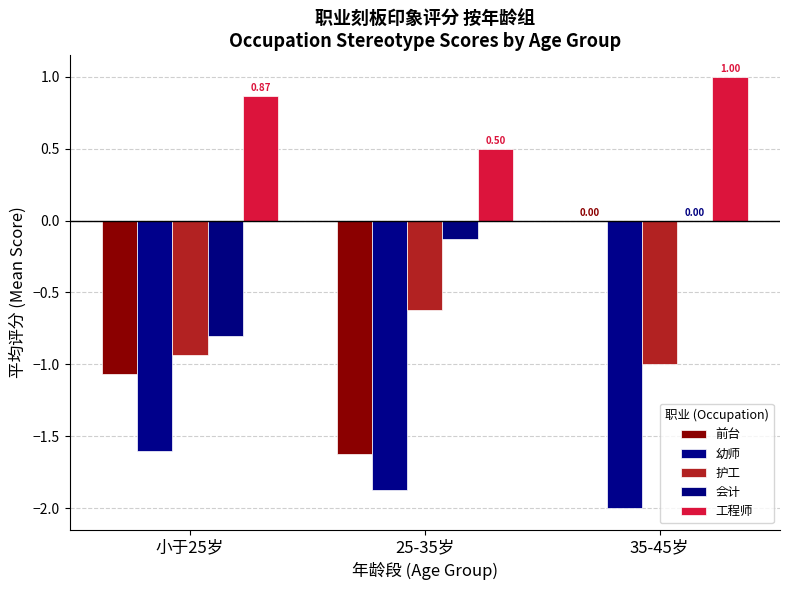

Reading left to right, what are all the values shown in this chart?

前台: -1.1	-1.6	0.0
幼师: -1.6	-1.9	-2.0
护工: -0.9	-0.6	-1.0
会计: -0.8	-0.1	0.0
工程师: 0.9	0.5	1.0